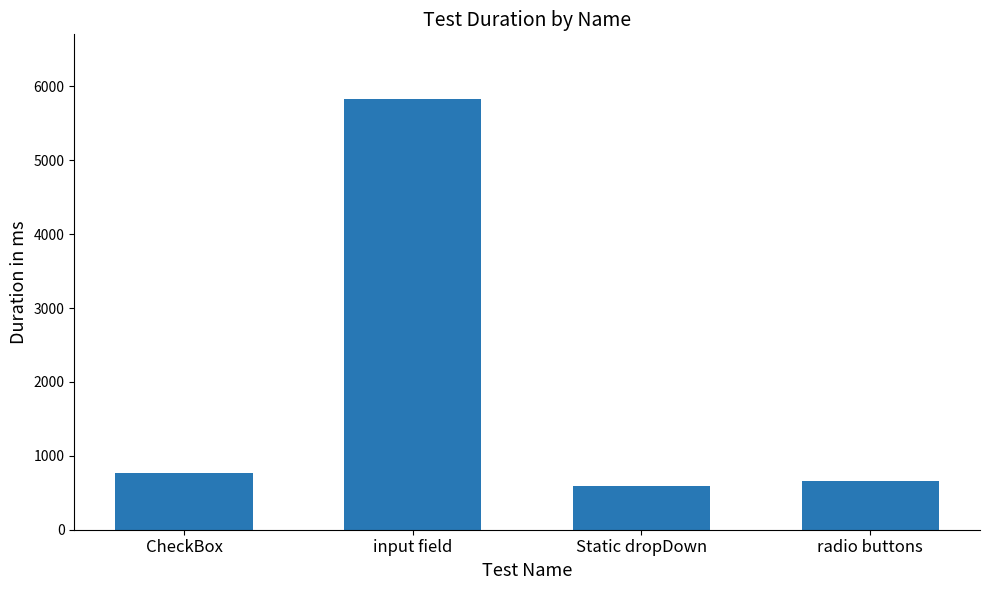

What is the sum of all values?

7858